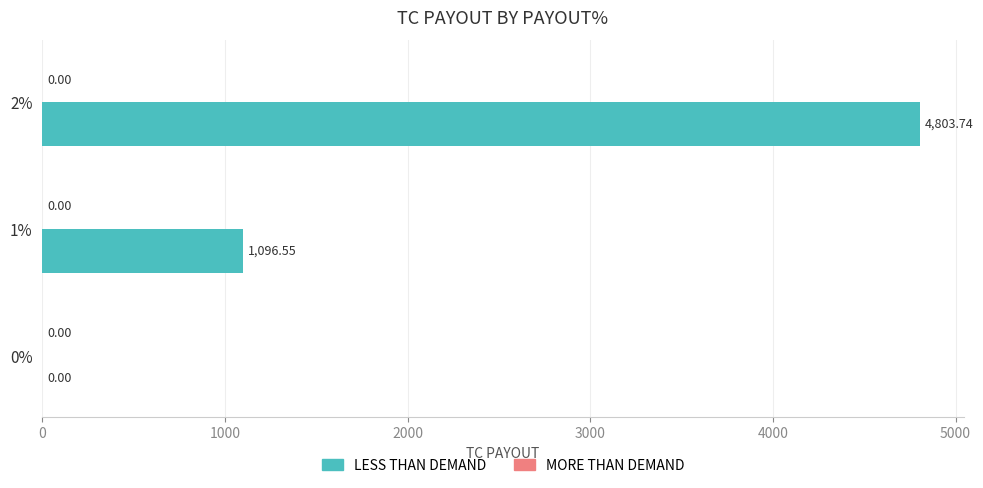

What is the change in value from 1% to 2%?

+3707.2